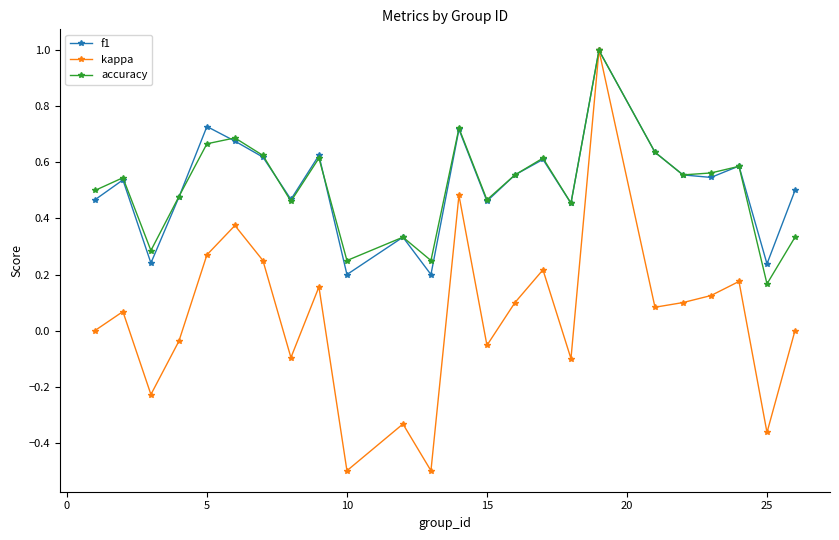

Count the f1 values in the range 0 to 1.

24